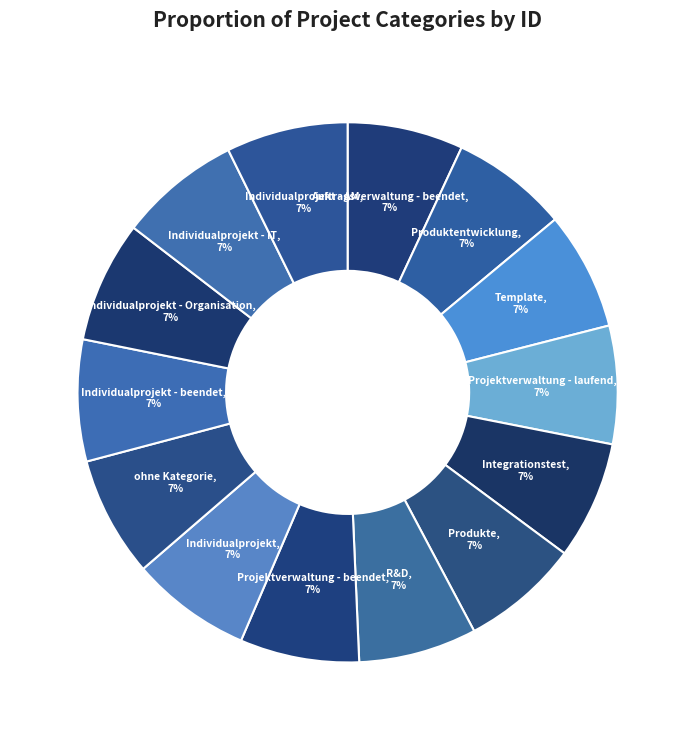

To the nearest percent, what is the combined percentage of Individualprojekt - IT and Individualprojekt?

14%